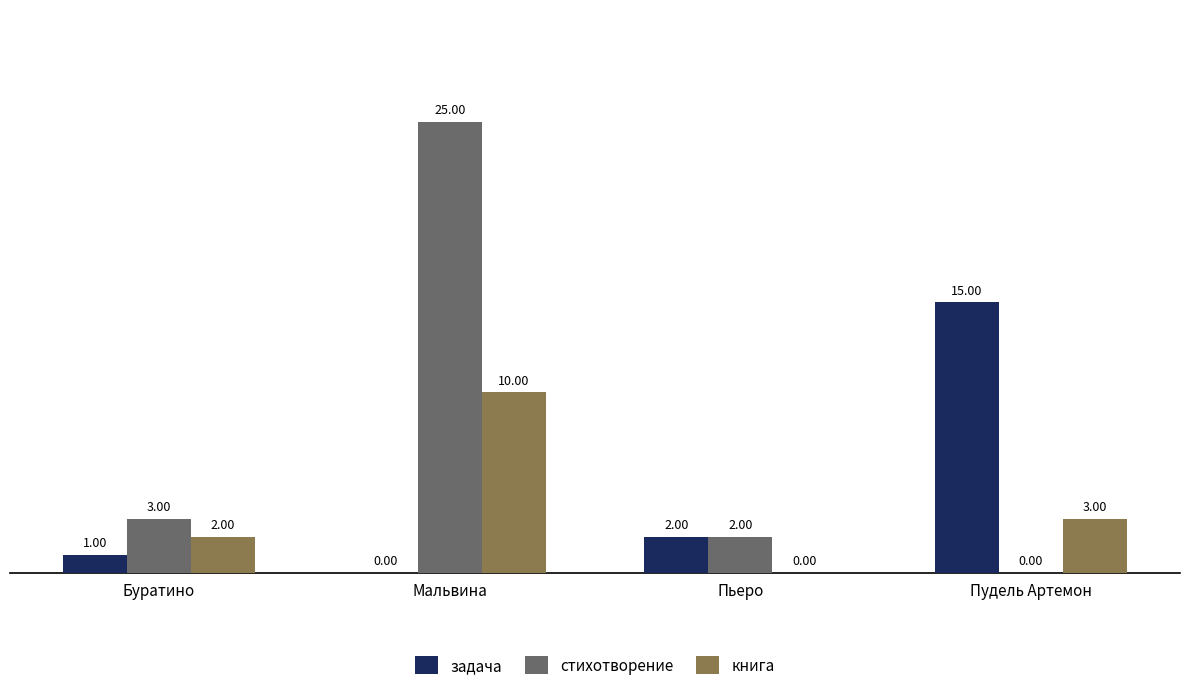

Is it true that задача equals 4 at Пудель Артемон?

False